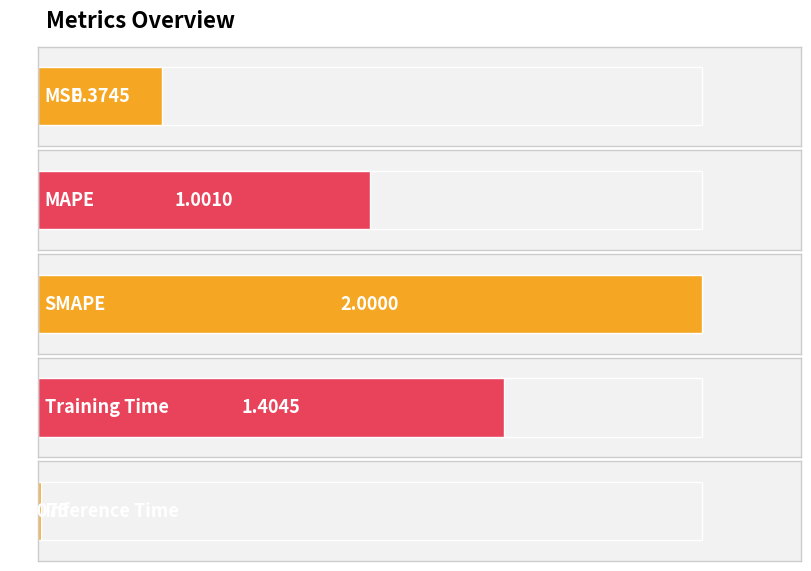

Is it true that the value at SMAPE is 2.0?

True